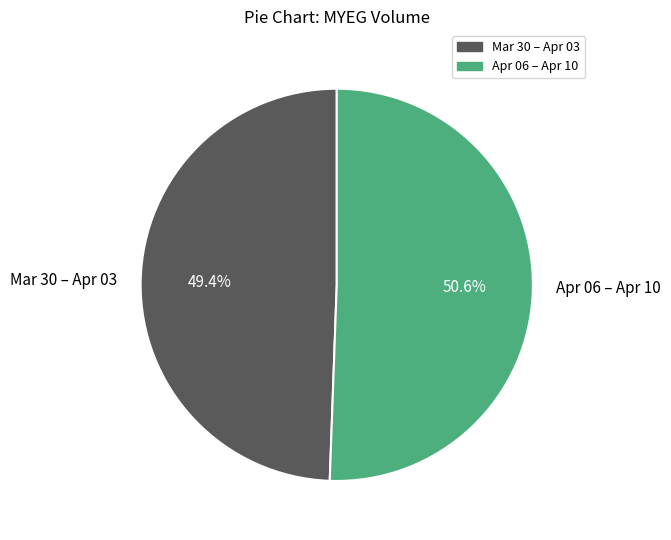

What is the largest slice in the pie chart?

Apr 06 – Apr 10